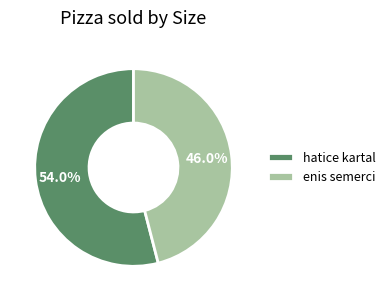

Which slice represents more than half of the pie?

hatice kartal